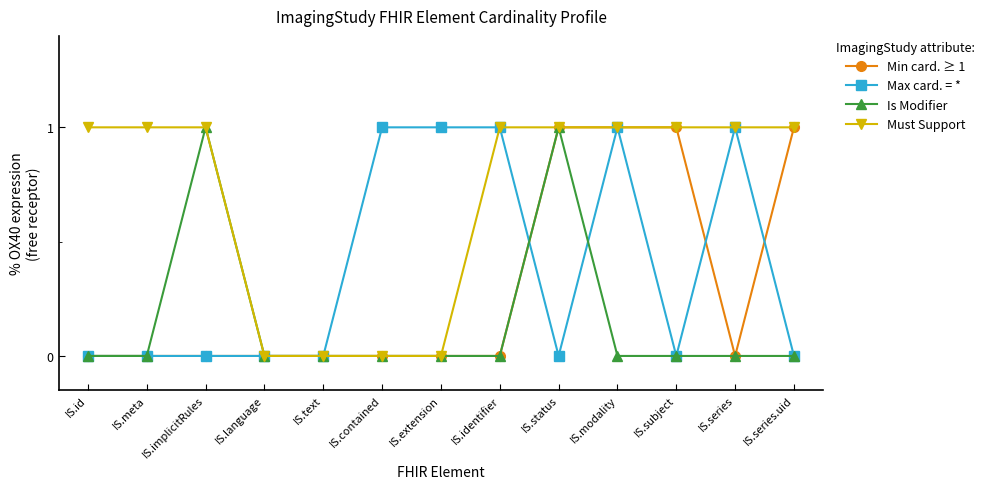

True or false: Min card. ≥ 1 has a value of 0 at IS.id.

True